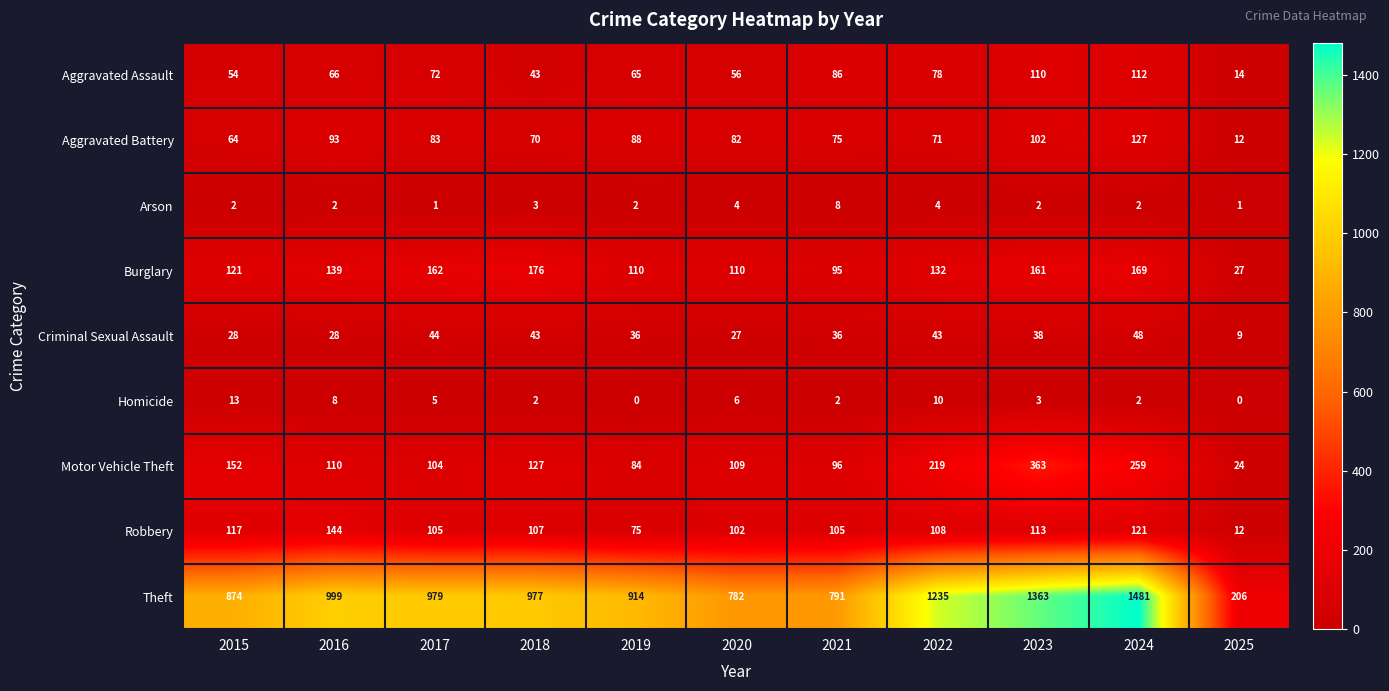

What is the sum of the Arson values at 2017 and 2015?

3